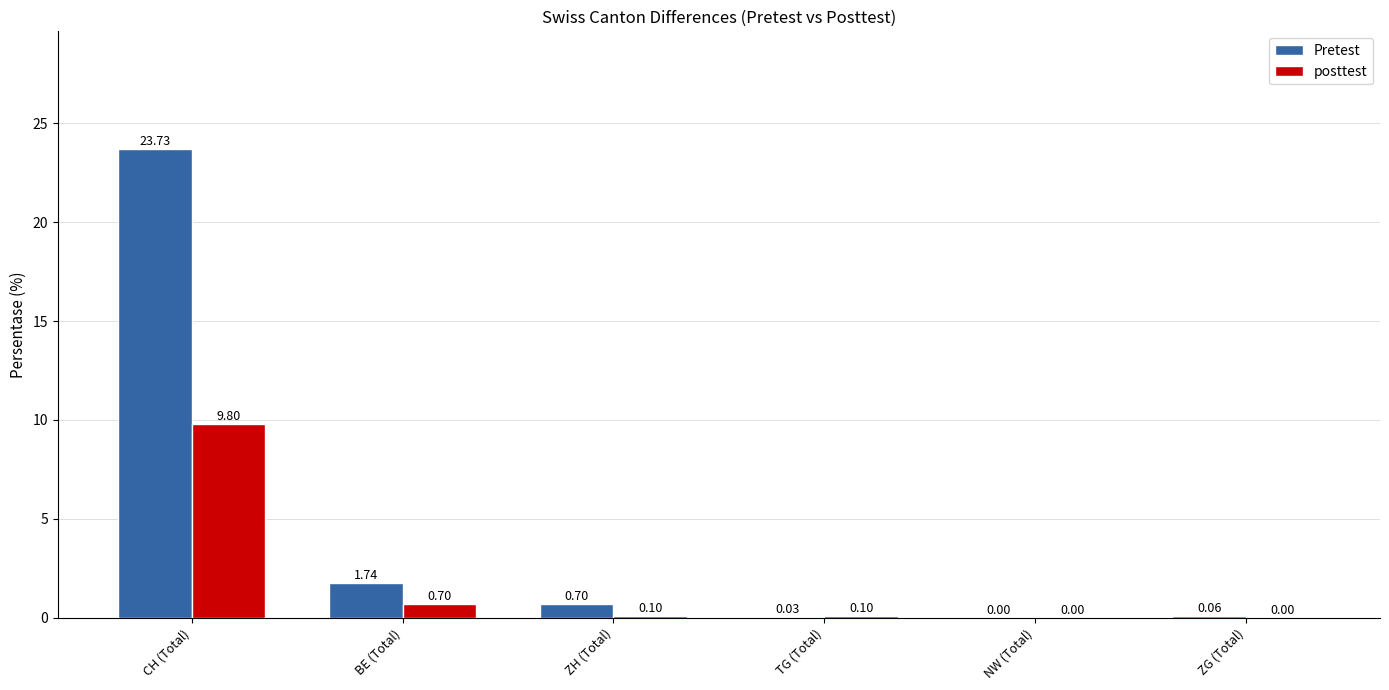

Which series changed the most between CH (Total) and ZH (Total)?

Pretest